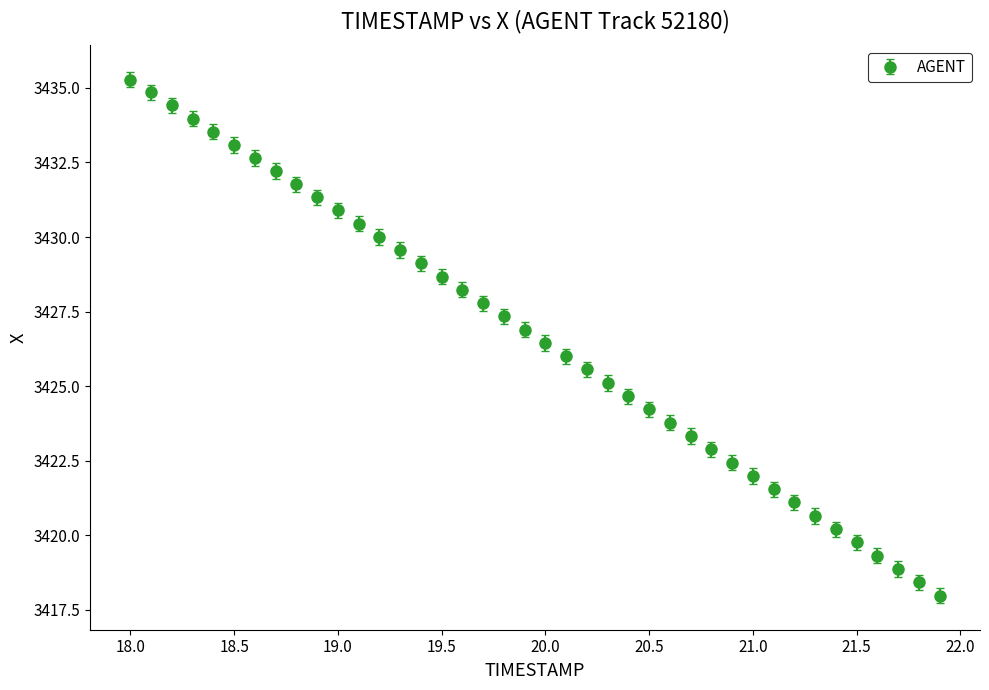

What is the greatest value displayed?

3435.3